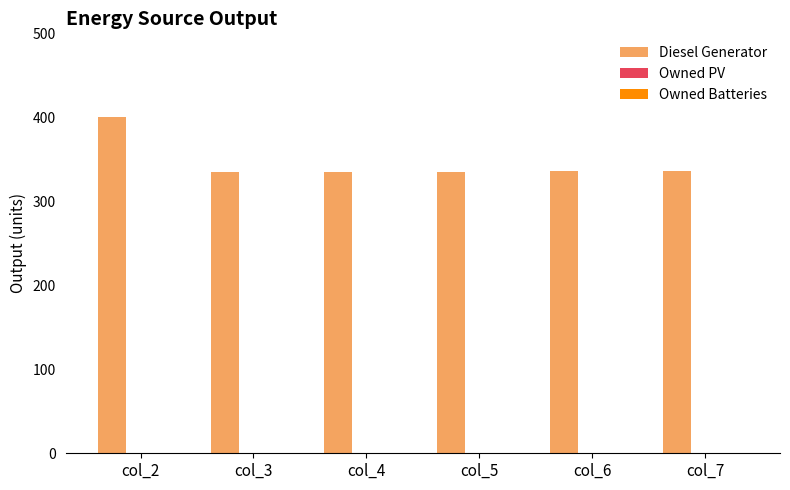

What is the difference between the maximum and minimum values?

65.0